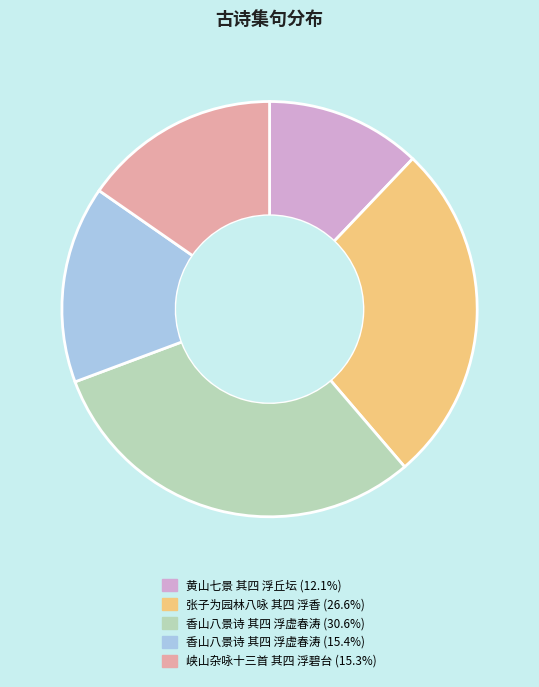

Does any single category account for the majority?

No